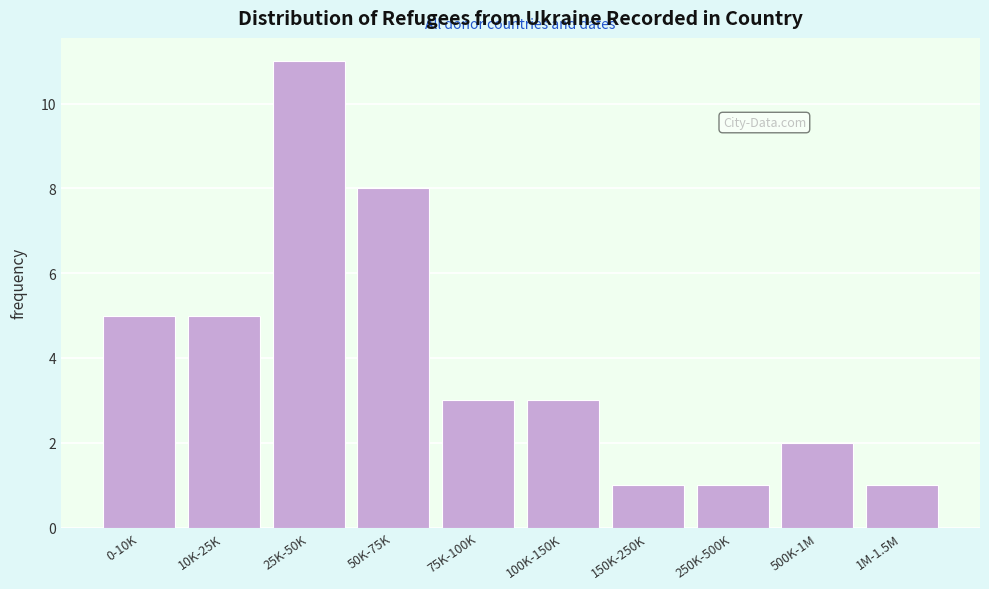

Reading left to right, extract all data points from this chart.

0-10K=5	10K-25K=5	25K-50K=11	50K-75K=8	75K-100K=3	100K-150K=3	150K-250K=1	250K-500K=1	500K-1M=2	1M-1.5M=1